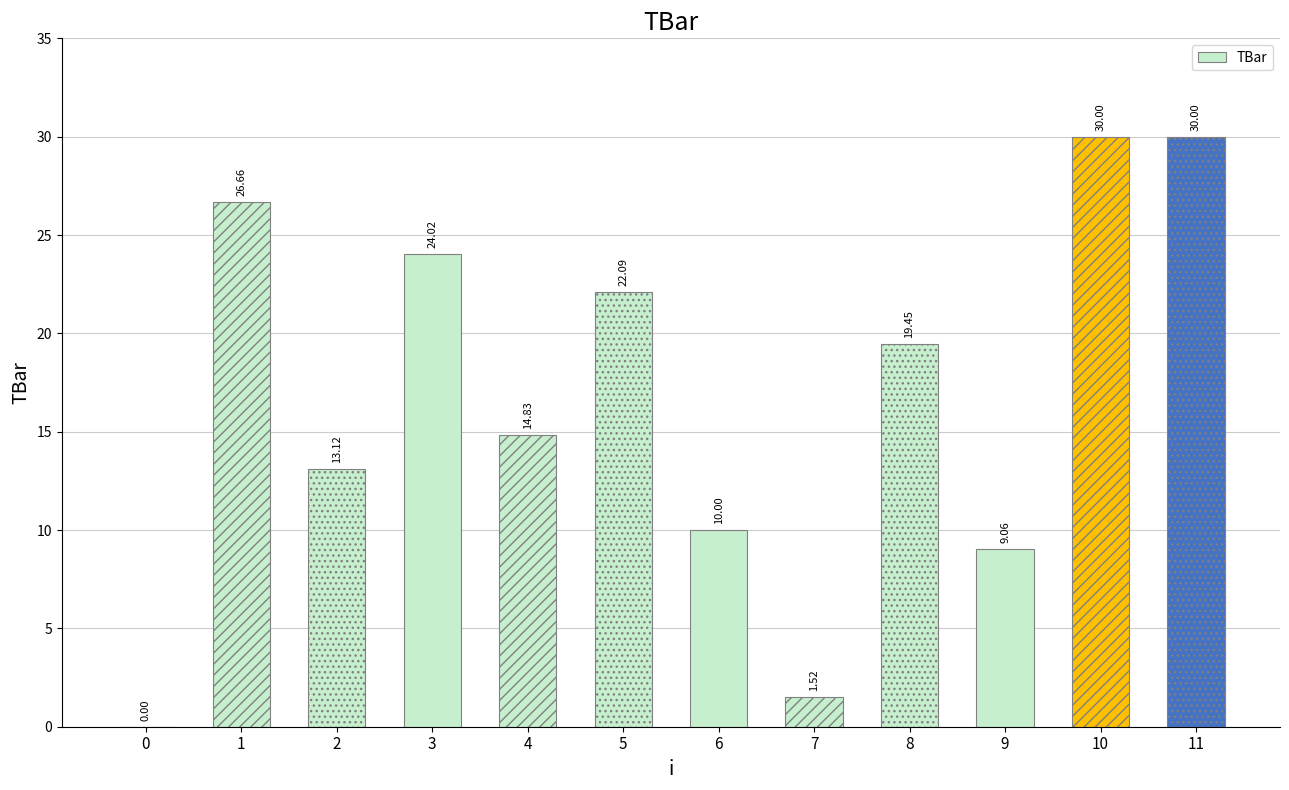

Is it true that the value at 2 is 13.1?

True